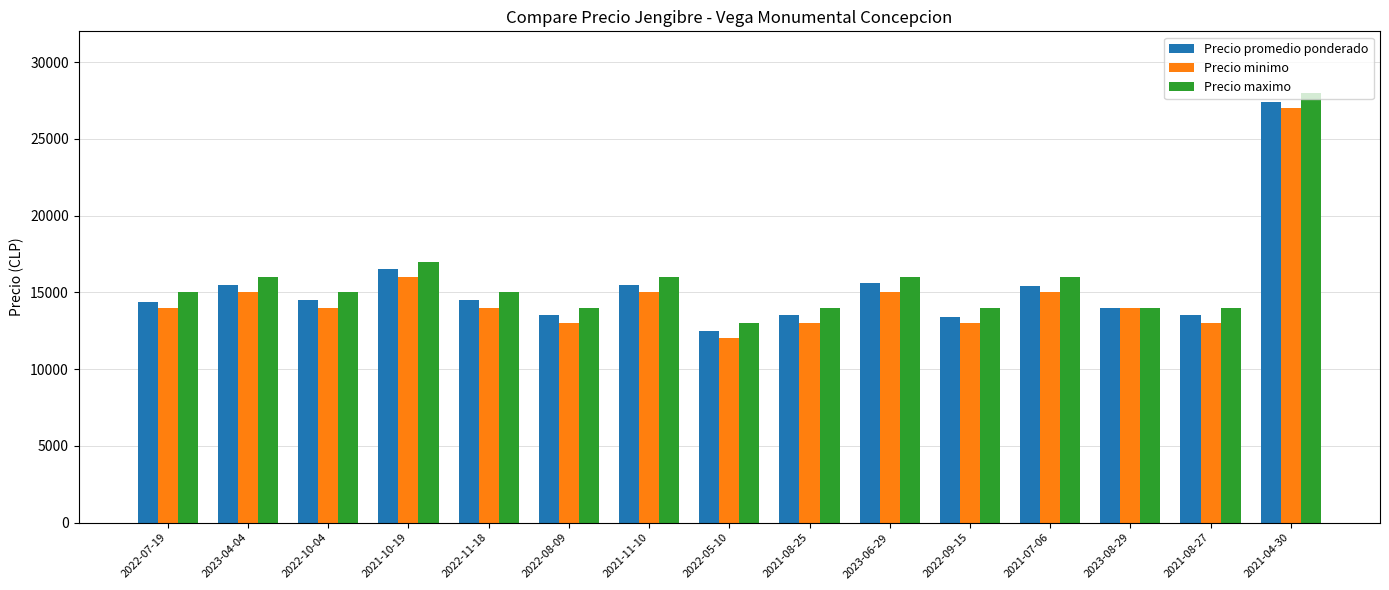

List the series in order of their peak value, highest first.

Precio maximo, Precio promedio ponderado, Precio minimo